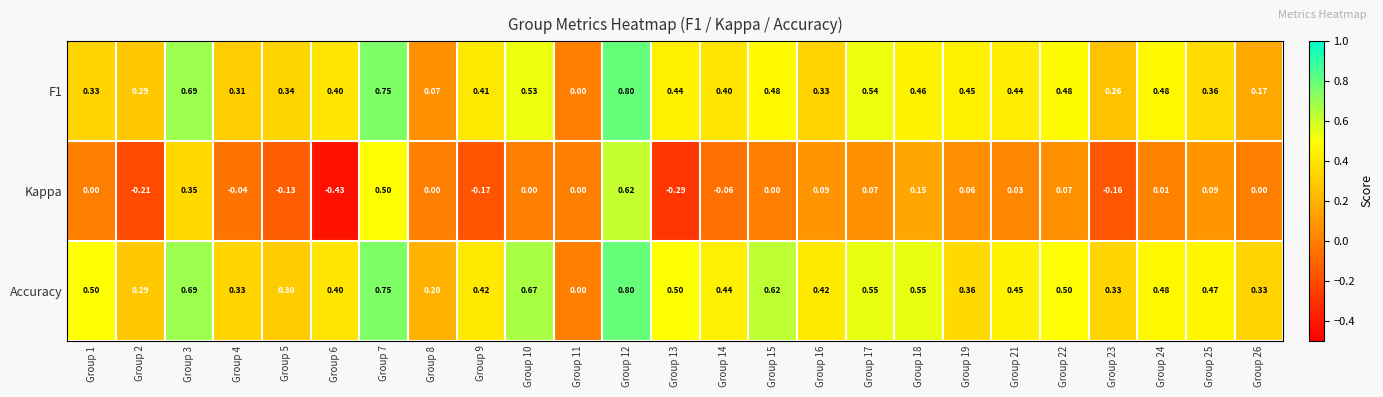

Count the number of data series in this chart.

3